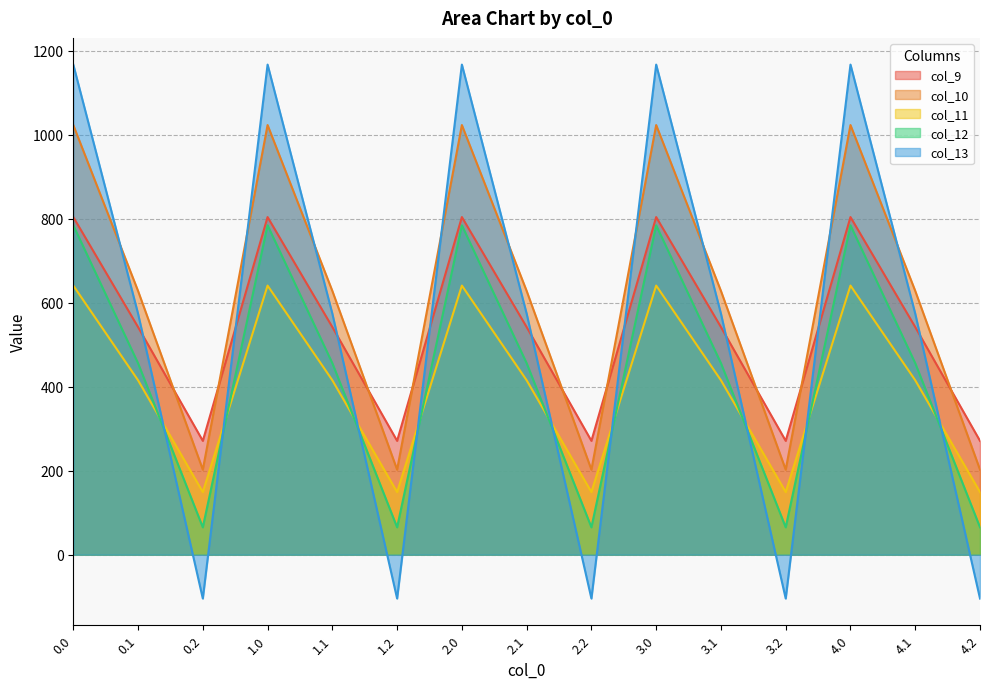

What is the difference between the maximum and minimum values in the col_11 series?

491.8